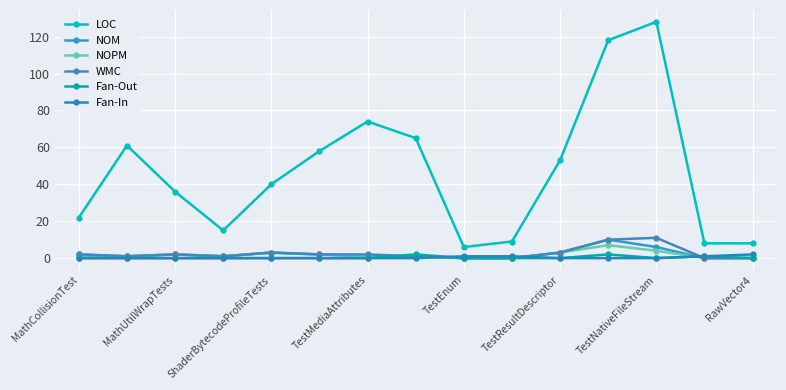

How many distinct data groups are displayed?

6